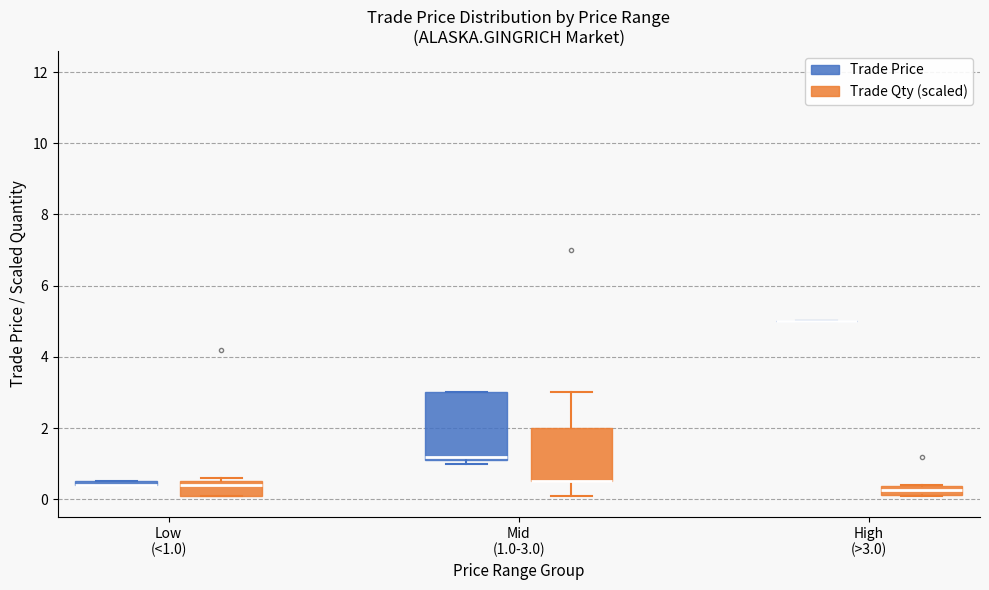

Comparing the boxes themselves (not the whiskers), which one is the tallest?

Mid (1.0-3.0) (Trade Price)